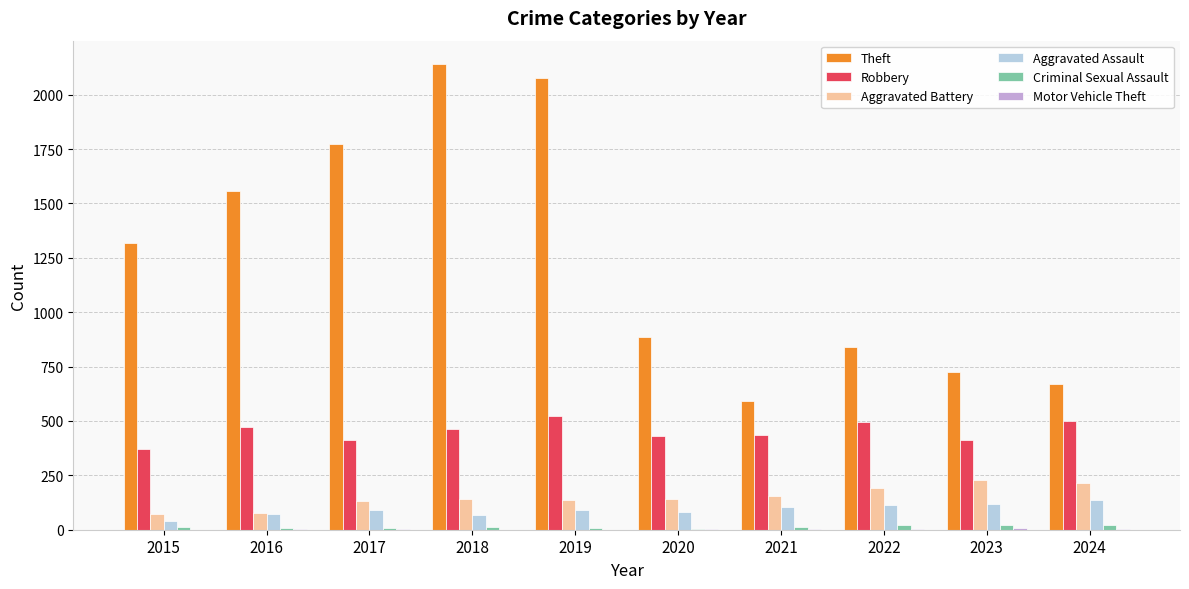

Between 2018 and 2020, which series saw the biggest shift?

Theft